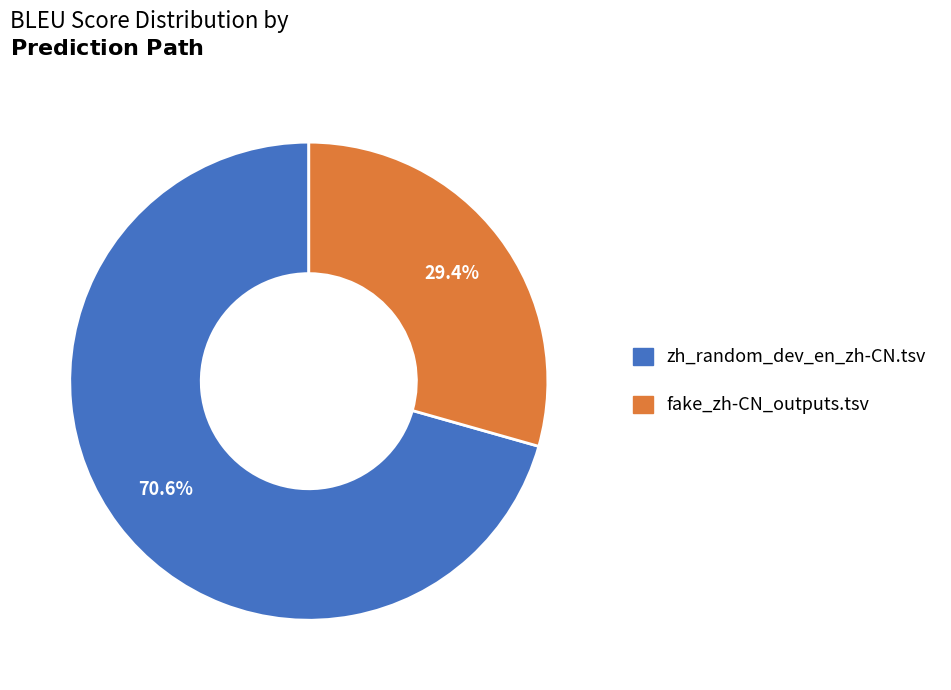

To the nearest percent, what percentage of the pie is zh_random_dev_en_zh-CN.tsv?

71%